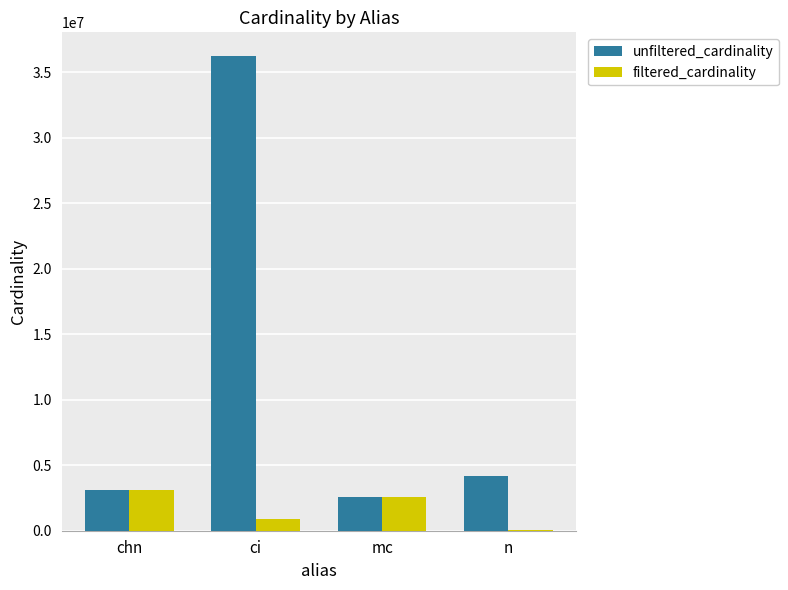

At which label is filtered_cardinality closest to 1595175?

ci